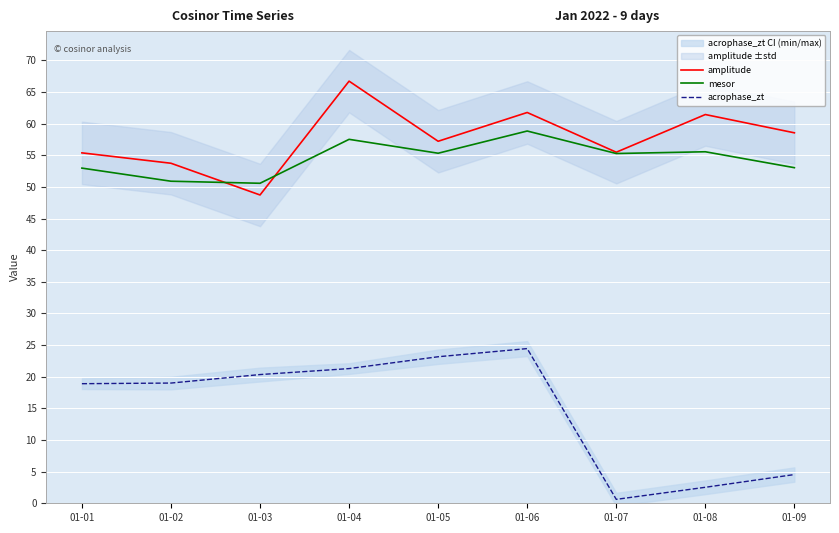

Where is the first local maximum for mesor?

01-04